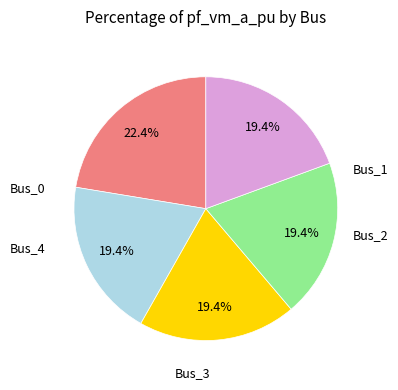

How many segments does this pie chart have?

5